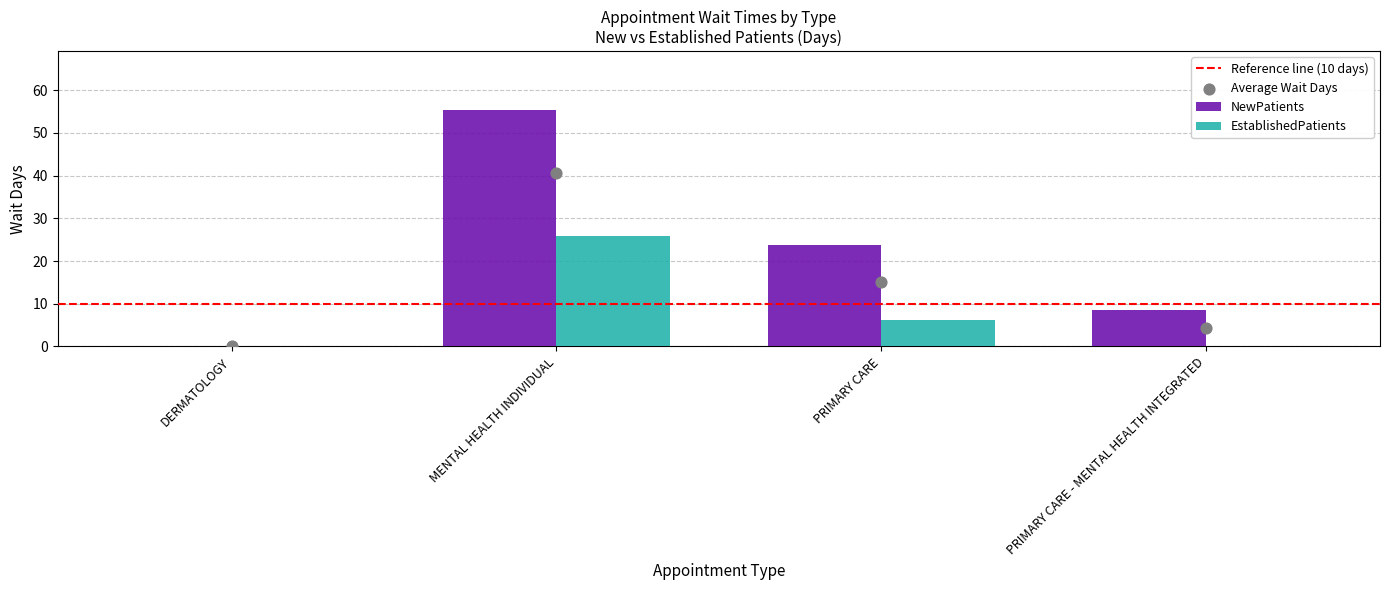

At how many categories does at least one series exceed 15?

2